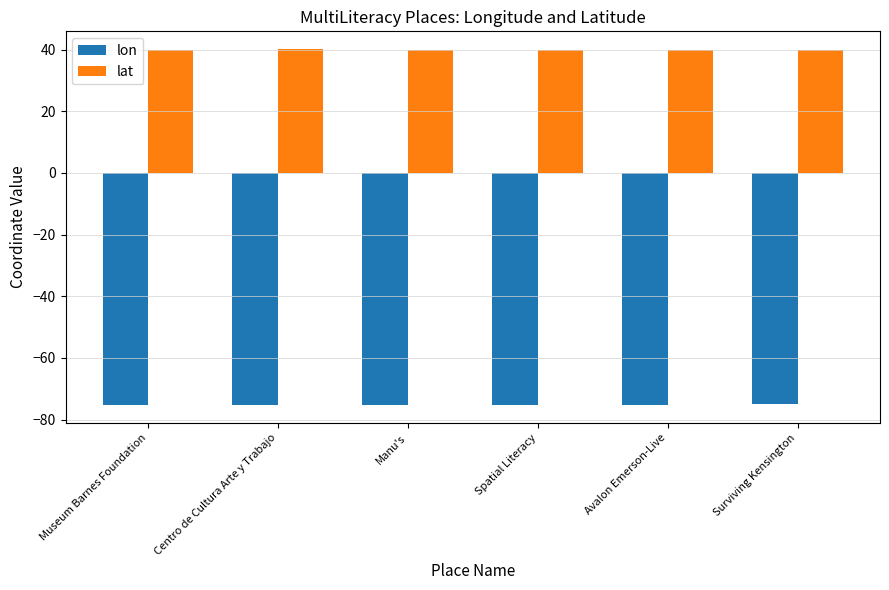

What is the sum of all lon values?

-451.3